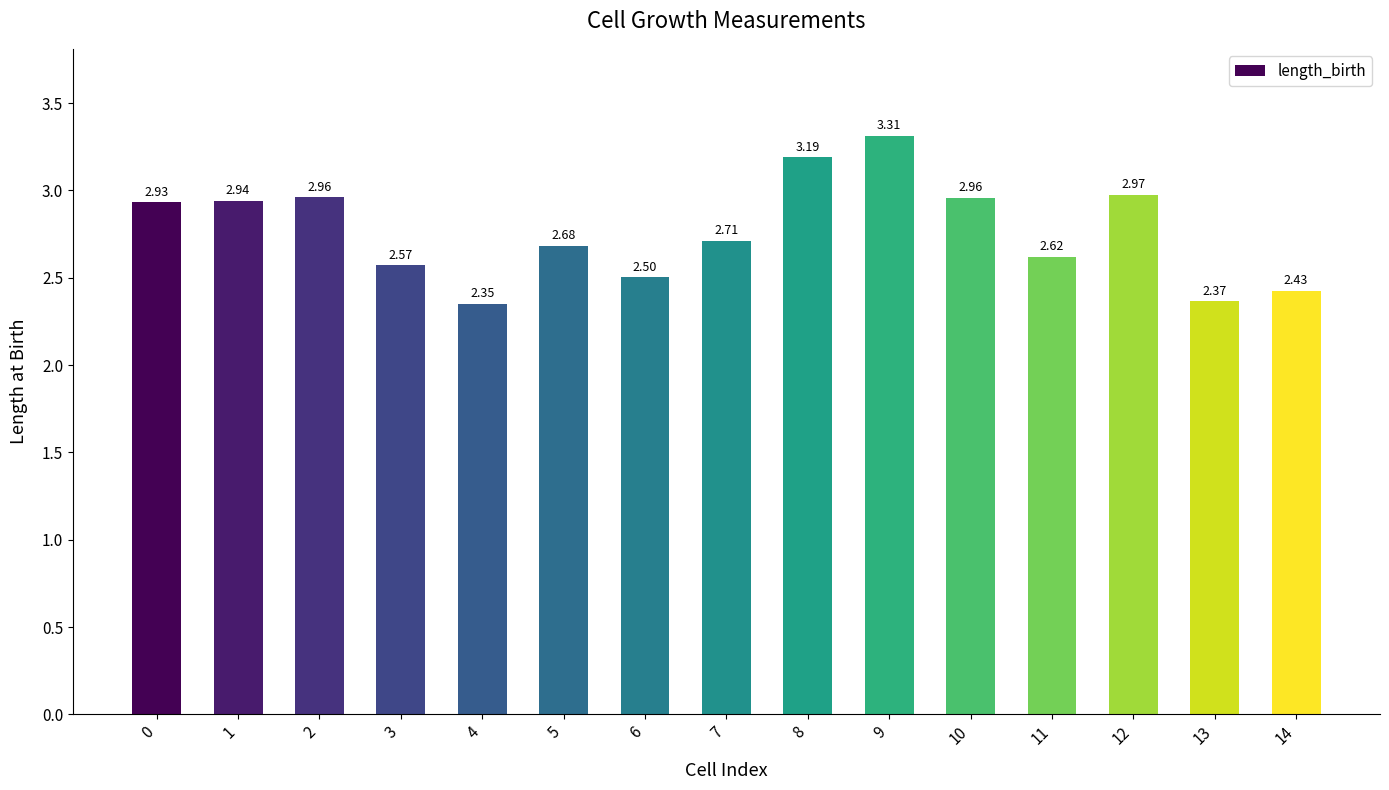

What is the average value?

2.8